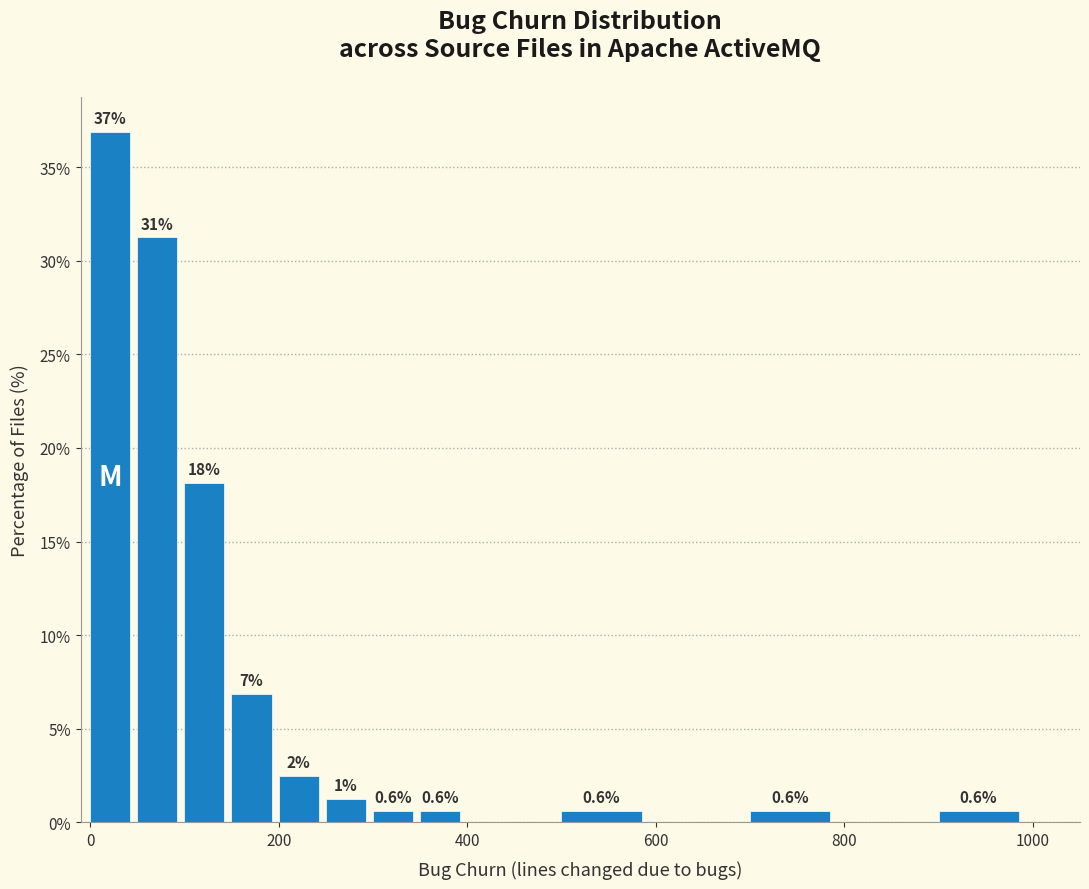

Read against the x-axis, roughly where is the centre of the tallest bar?

20